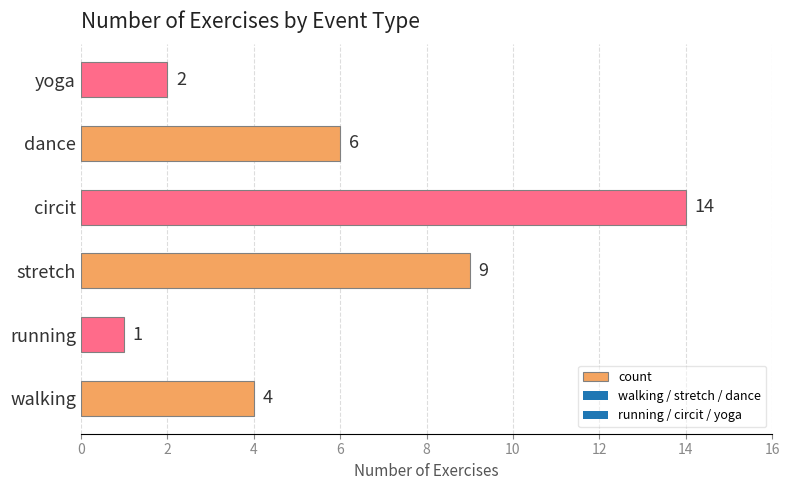

Which label corresponds to the largest value in the chart?

circit